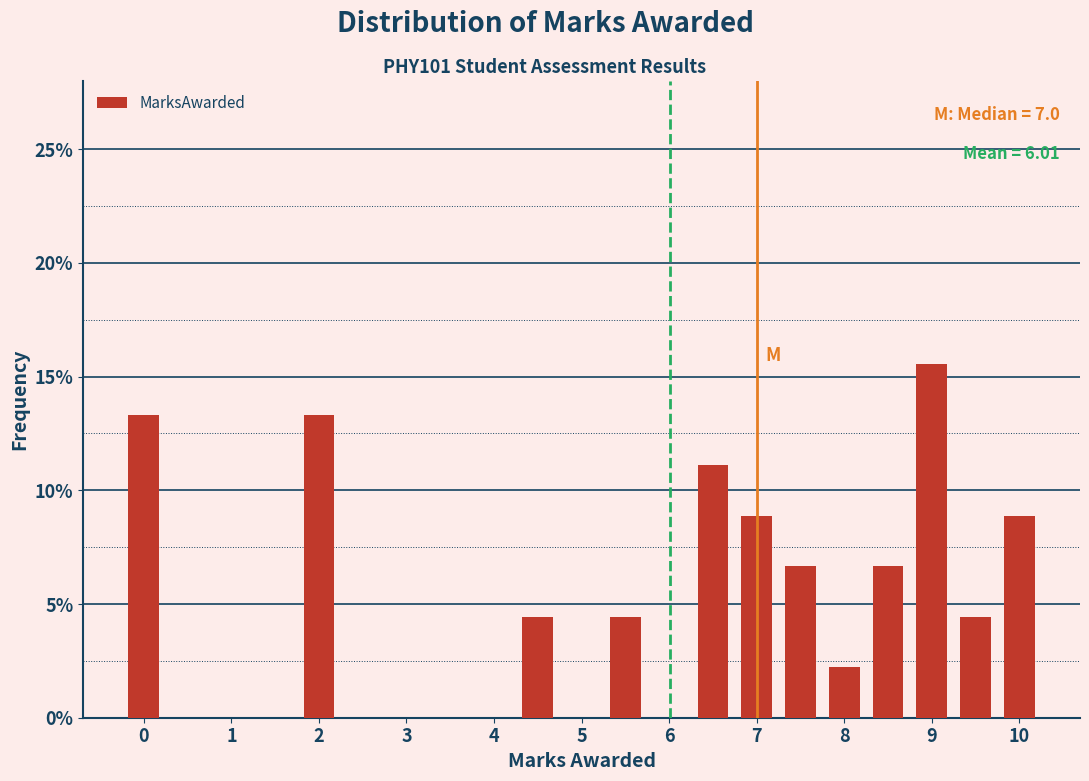

Which range on the x-axis has the tallest bar?

8.75 to 9.25